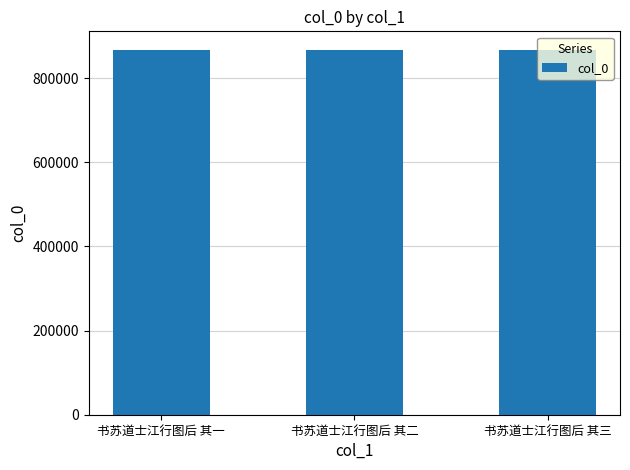

What is the change in value from 书苏道士江行图后 其一 to 书苏道士江行图后 其二?

+1